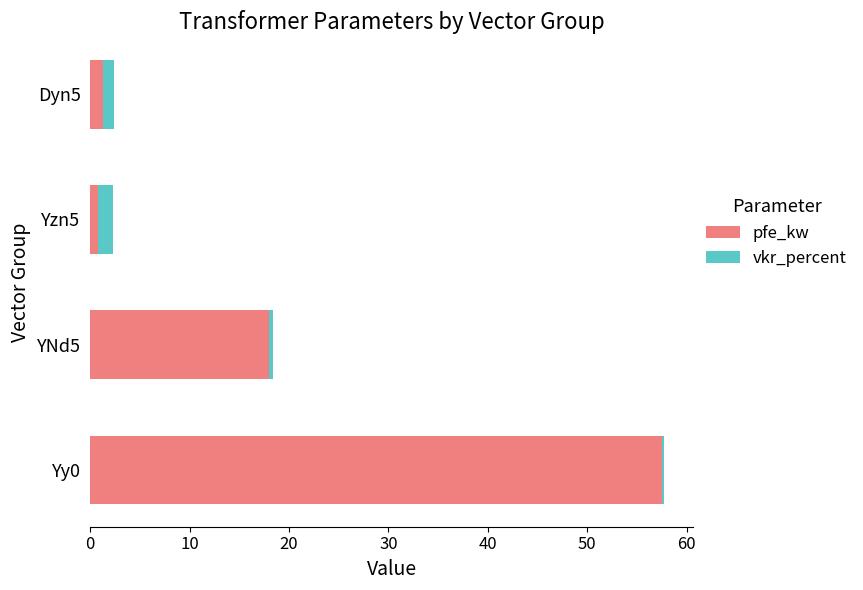

At which category is the sum across all series the highest?

Yy0